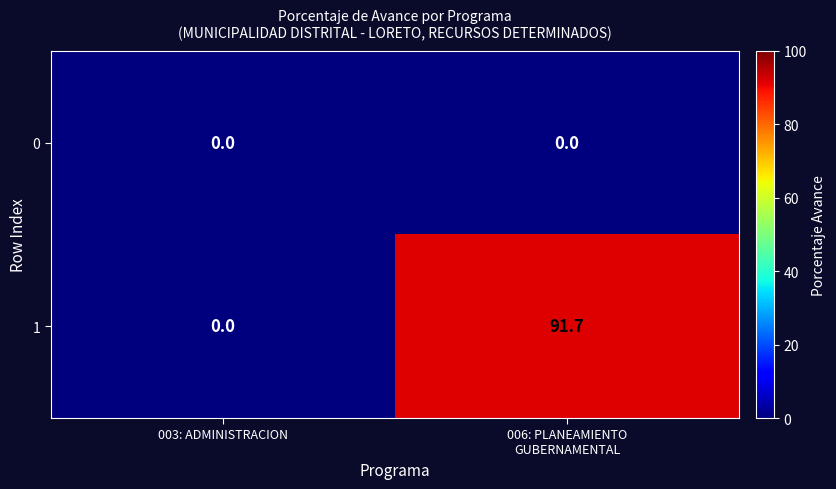

Rank the series by their average value, from lowest to highest.

0, 1